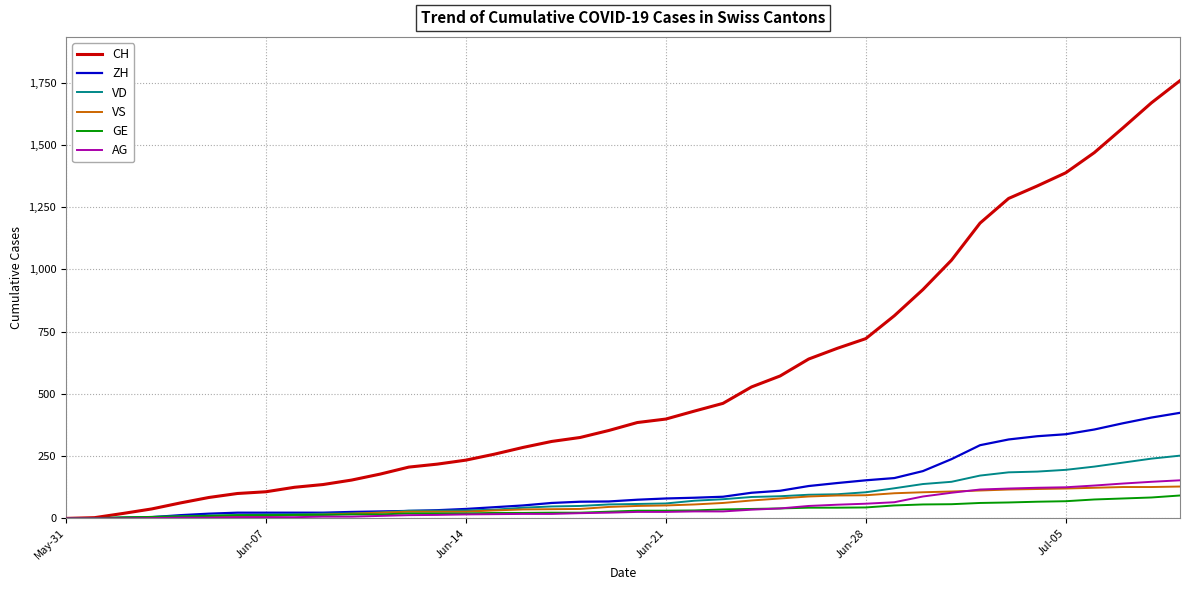

What is the maximum value shown in the chart?

1758